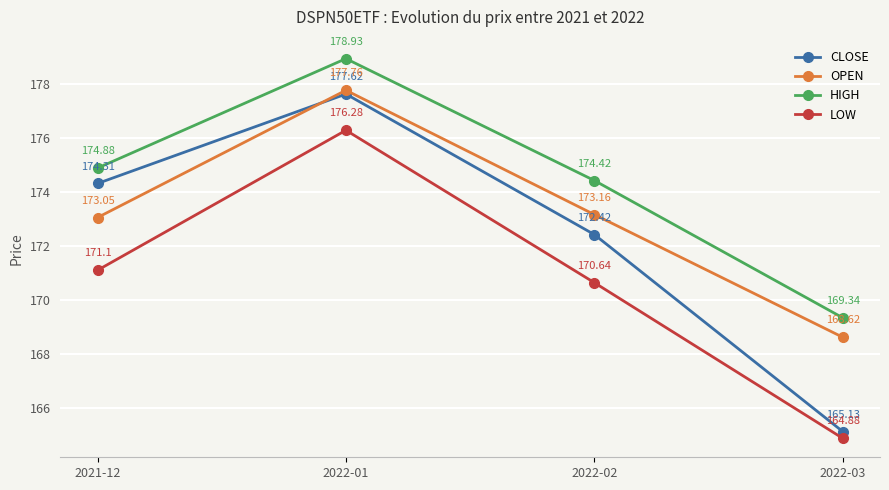

What position from the right is 2021-12?

4